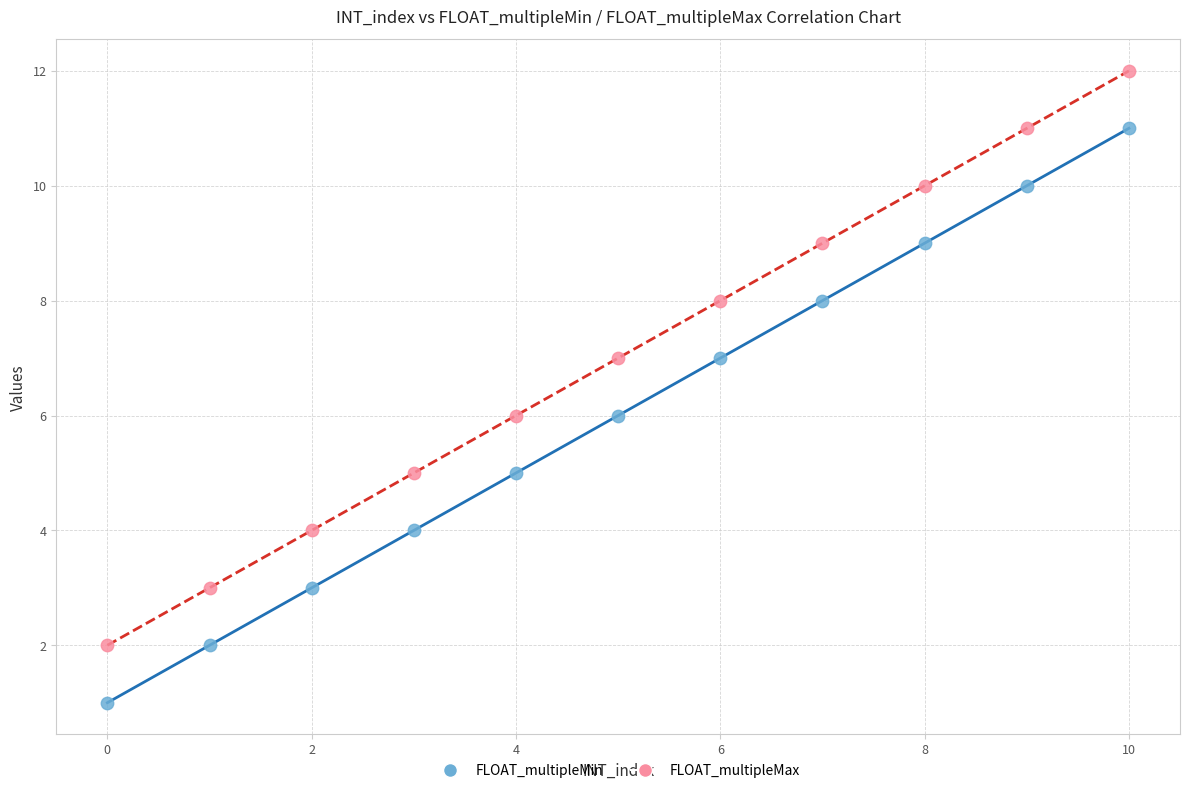

Across all data points, what is the range of Y values (max minus min)?

11